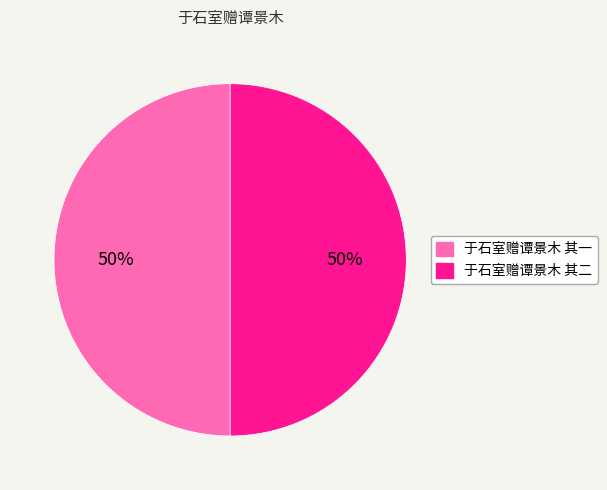

To the nearest percent, what is the average slice percentage?

50%